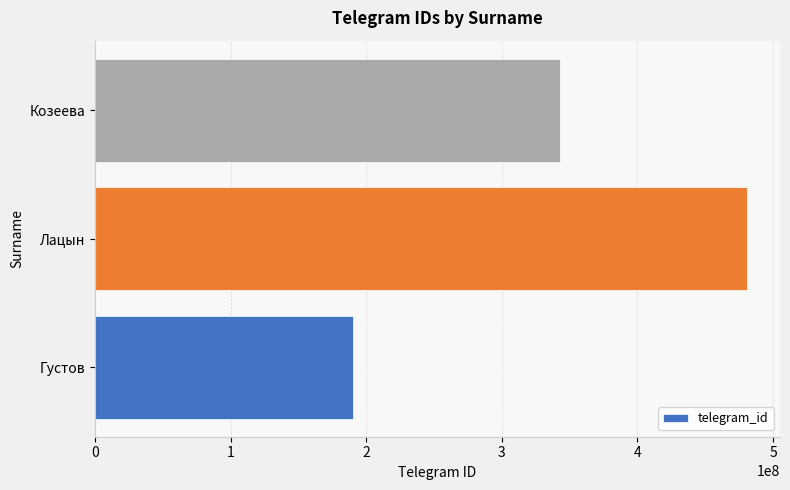

At which label is the value closest to 335585251?

Козеева